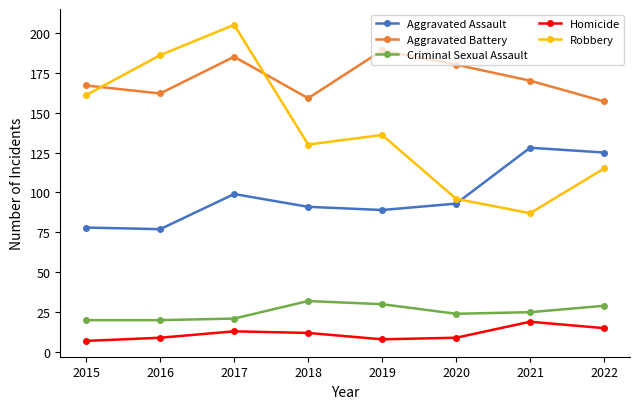

Reading left to right, what are all the values shown in this chart?

Aggravated Assault: 2015=78	2016=77	2017=99	2018=91	2019=89	2020=93	2021=128	2022=125
Aggravated Battery: 2015=167	2016=162	2017=185	2018=159	2019=189	2020=180	2021=170	2022=157
Criminal Sexual Assault: 2015=20	2016=20	2017=21	2018=32	2019=30	2020=24	2021=25	2022=29
Homicide: 2015=7	2016=9	2017=13	2018=12	2019=8	2020=9	2021=19	2022=15
Robbery: 2015=161	2016=186	2017=205	2018=130	2019=136	2020=96	2021=87	2022=115